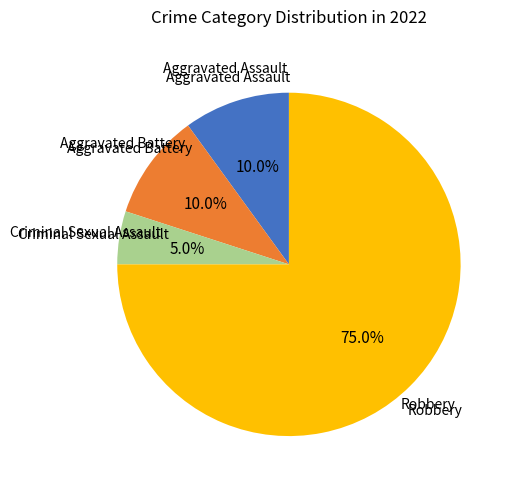

What portion of the pie excludes Robbery?

25.0%